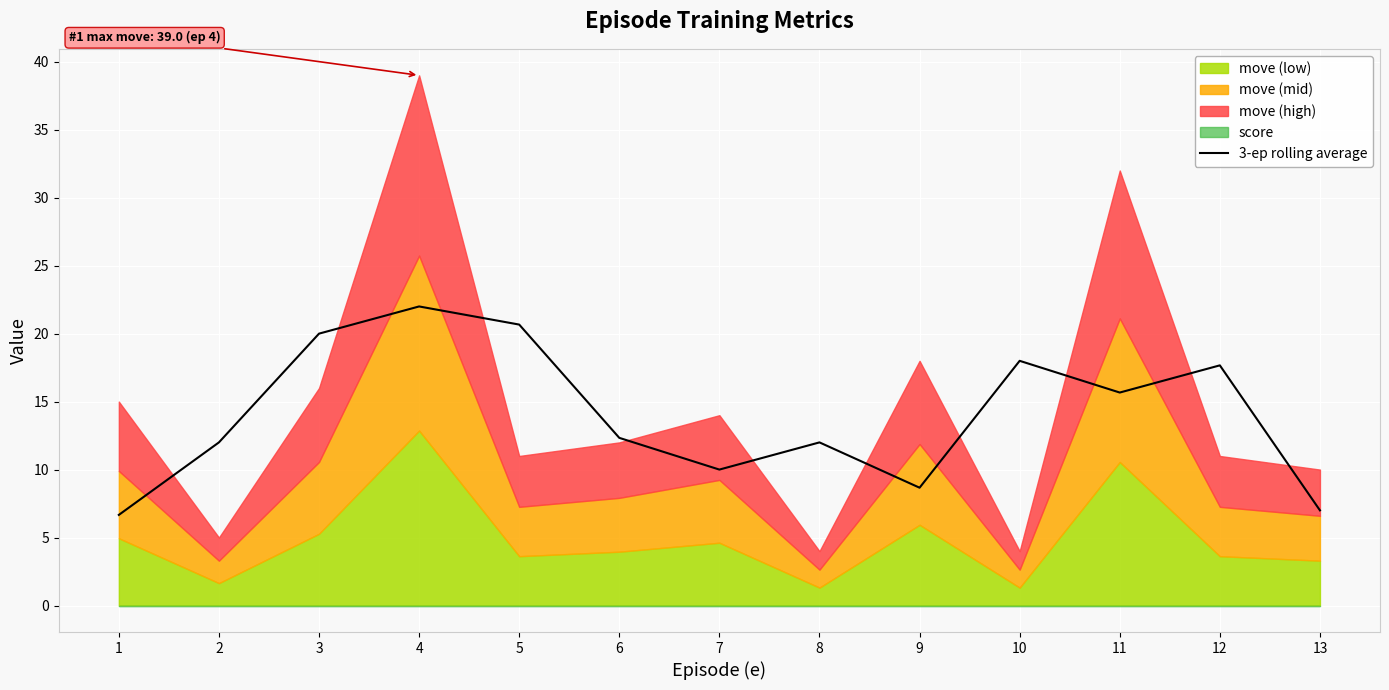

Does the chart display data point markers on the line(s)?

No